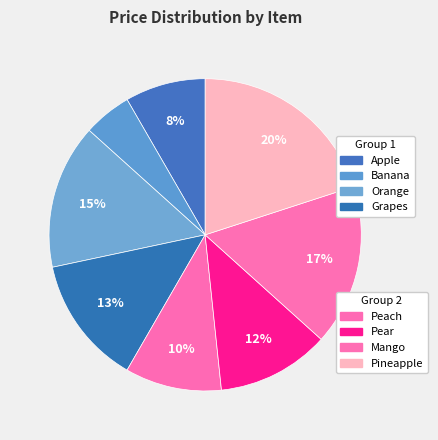

To the nearest percent, what is the average slice percentage?

12%